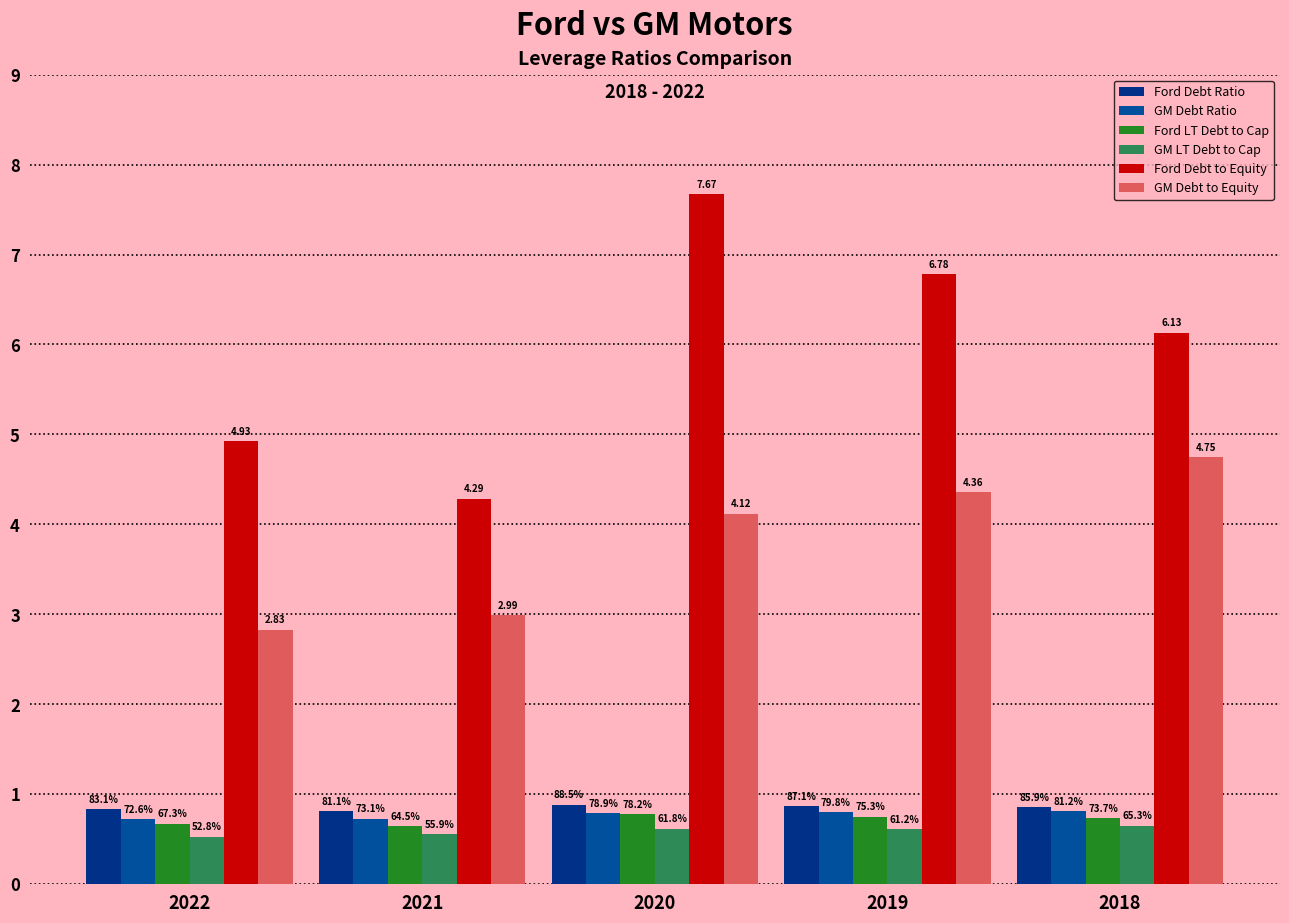

Are the bars grouped side by side (vs. stacked)?

Yes